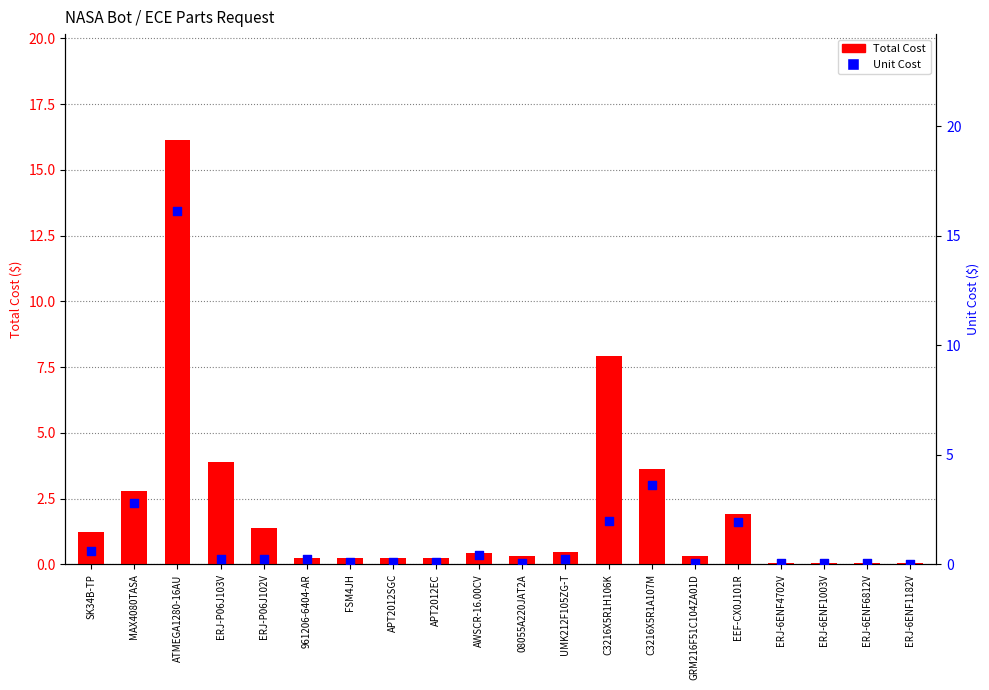

What are all the series names shown in the legend?

Total Cost, Unit Cost